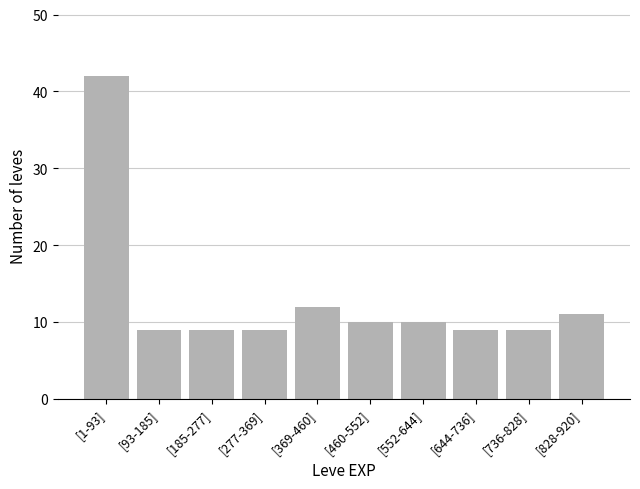

Reading right to left, extract all data points from this chart.

11	9	9	10	10	12	9	9	9	42